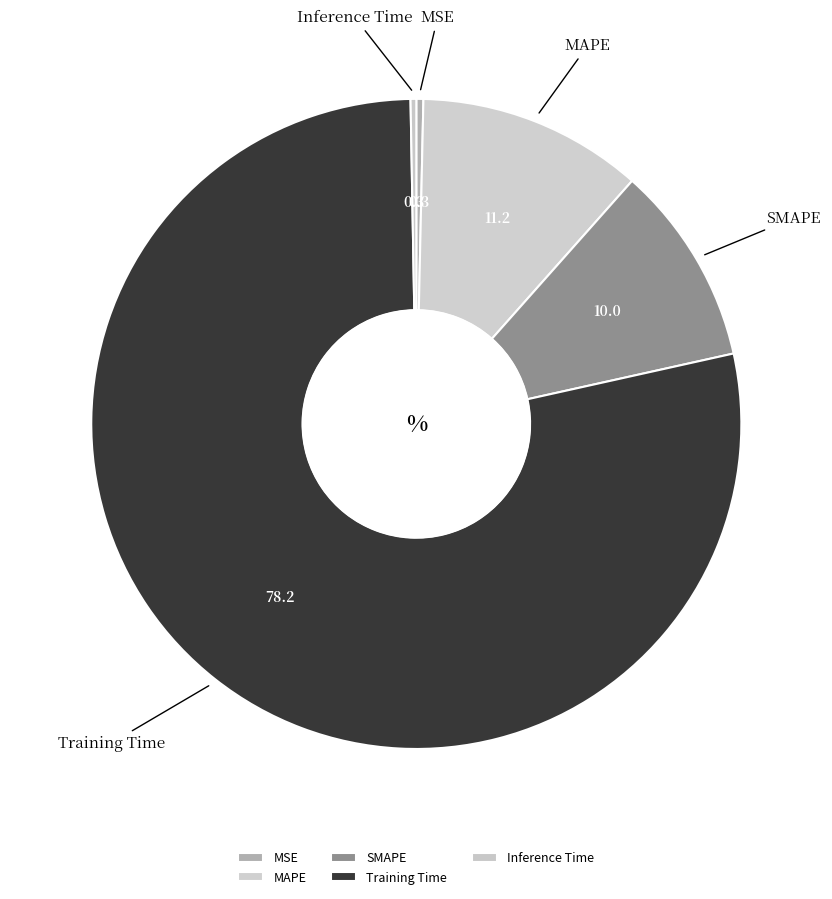

The SMAPE slice represents 10% of the pie. True or false?

True